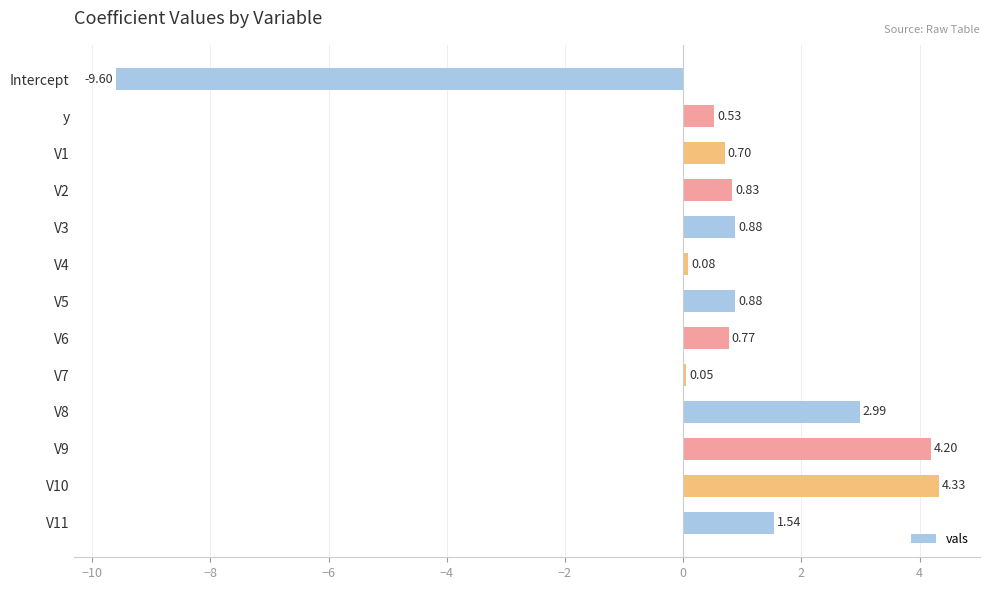

What is the difference between the values at V2 and y?

0.3